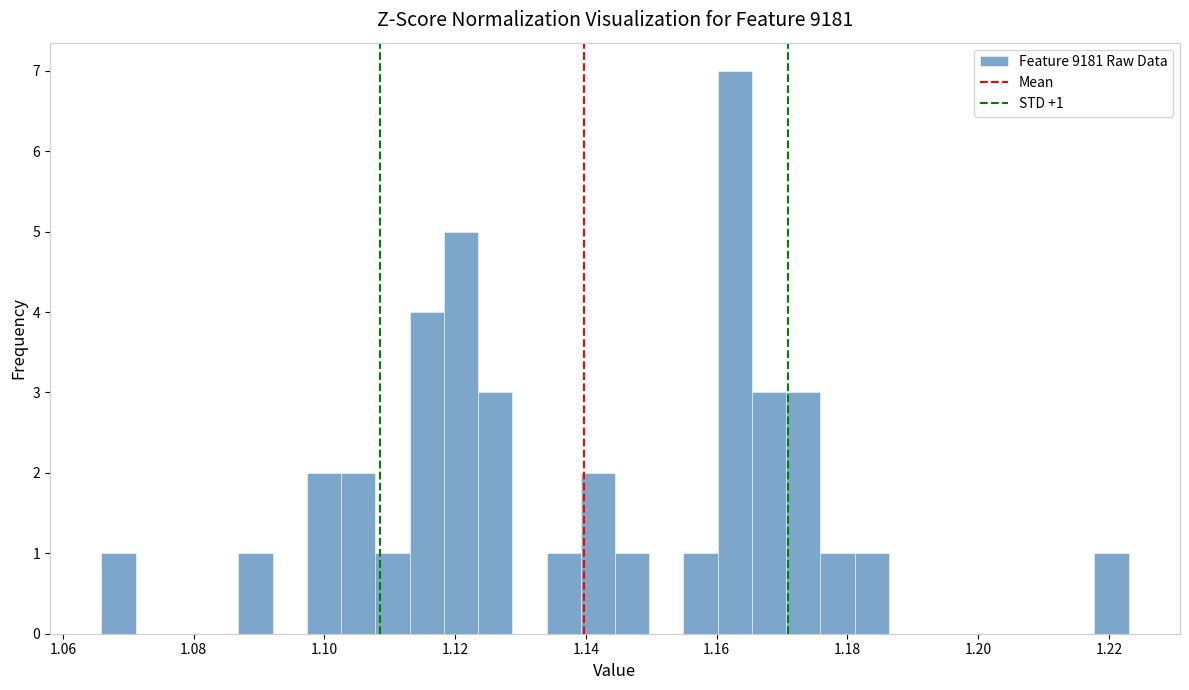

Around what value on the x-axis is the tallest bar? Give the approximate position of its centre, as read against the axis.

1.162